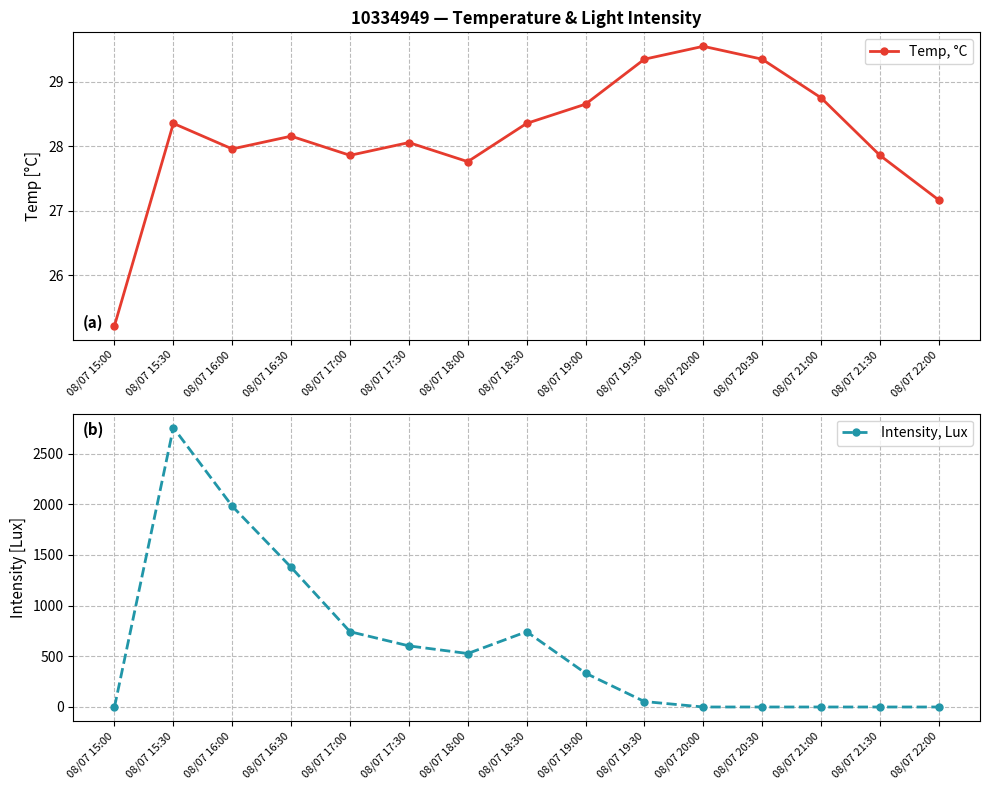

Is the value of Temp, °C at 08/07 20:00 greater than the value of Intensity, Lux at 08/07 15:00?

Yes